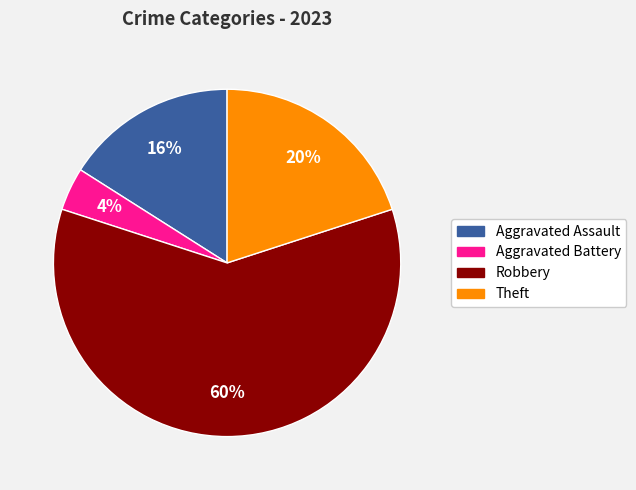

Between Robbery and Aggravated Battery, which is larger?

Robbery